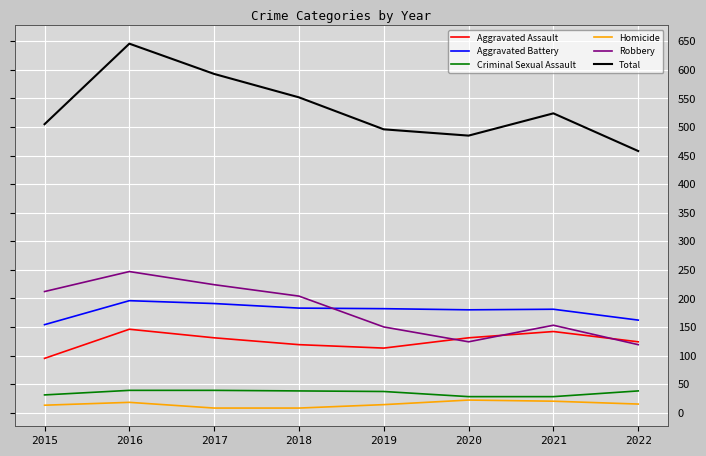

At which label does Criminal Sexual Assault first exceed 38?

2016